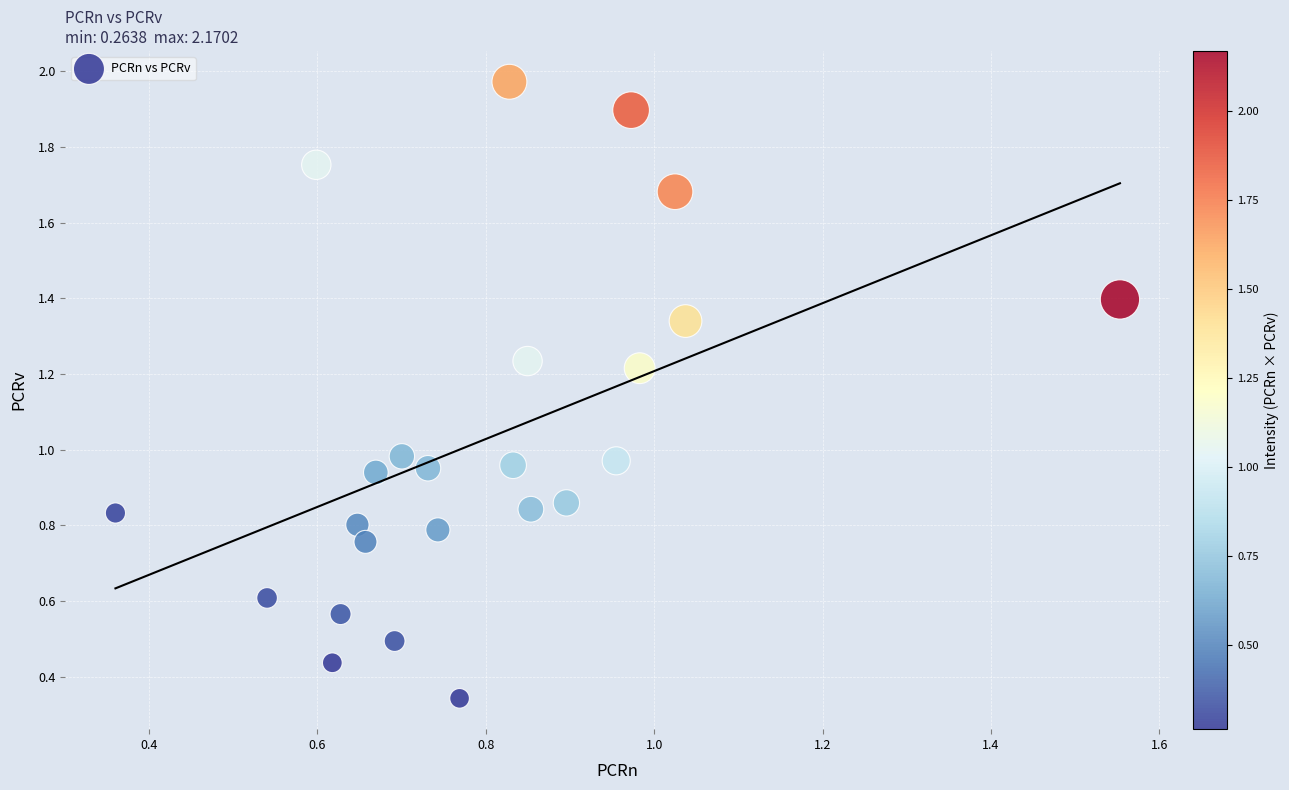

What is the range of Y values (max minus min)?

1.6